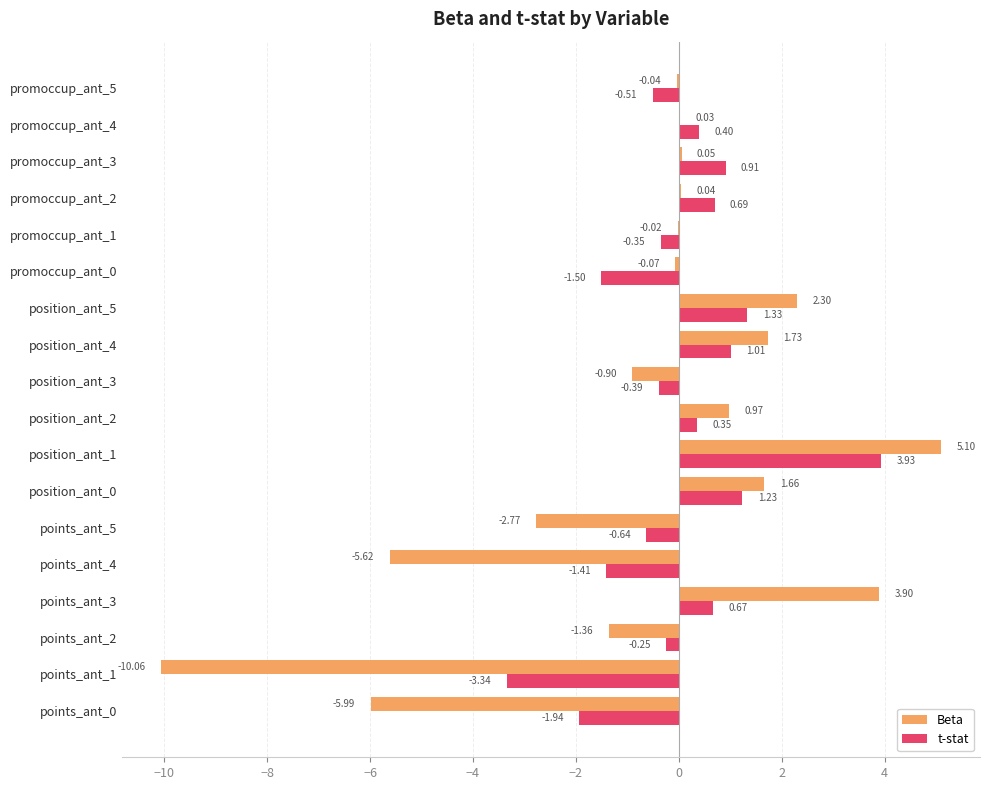

What is the sum of the t-stat values at position_ant_0 and points_ant_1?

-2.1